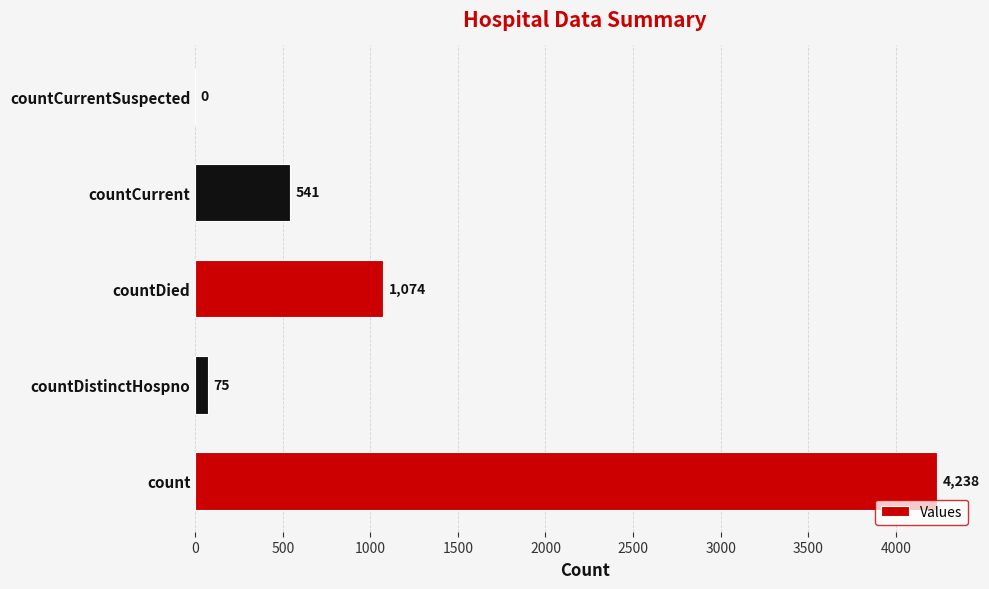

What is the ratio of the value at countCurrent to the value at countDied?

0.5